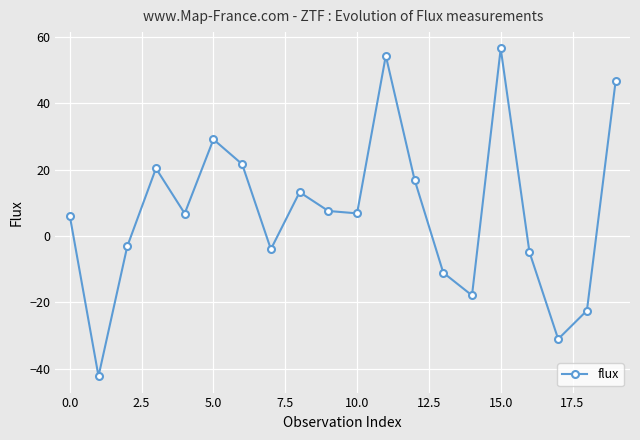

Reading right to left, what are all the values shown in this chart?

46.6	-22.5	-31.0	-4.9	56.5	-17.9	-11.0	17.0	54.3	6.8	7.5	13.2	-4.0	21.6	29.1	6.8	20.4	-3.1	-42.2	6.1